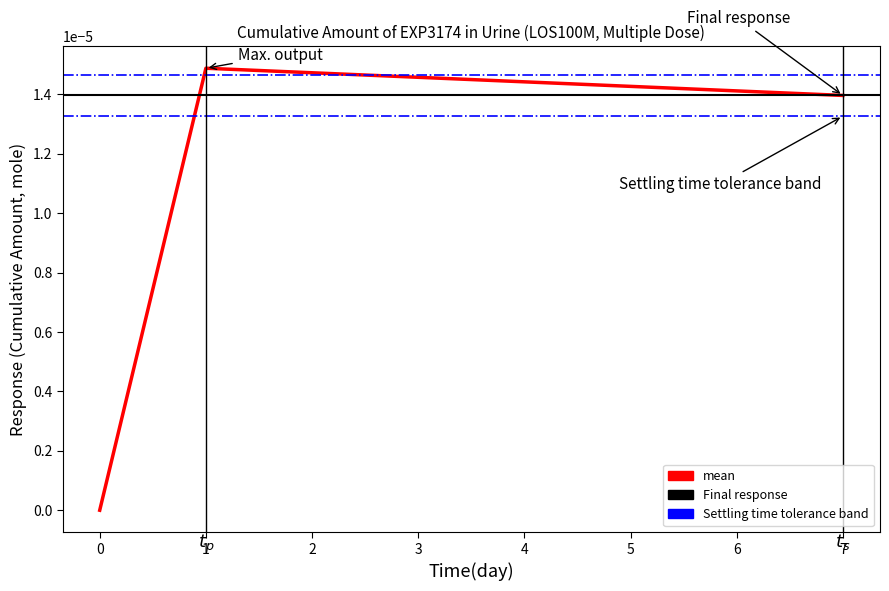

Rank the categories by value from lowest to highest.

0.0, 7.0, 1.0